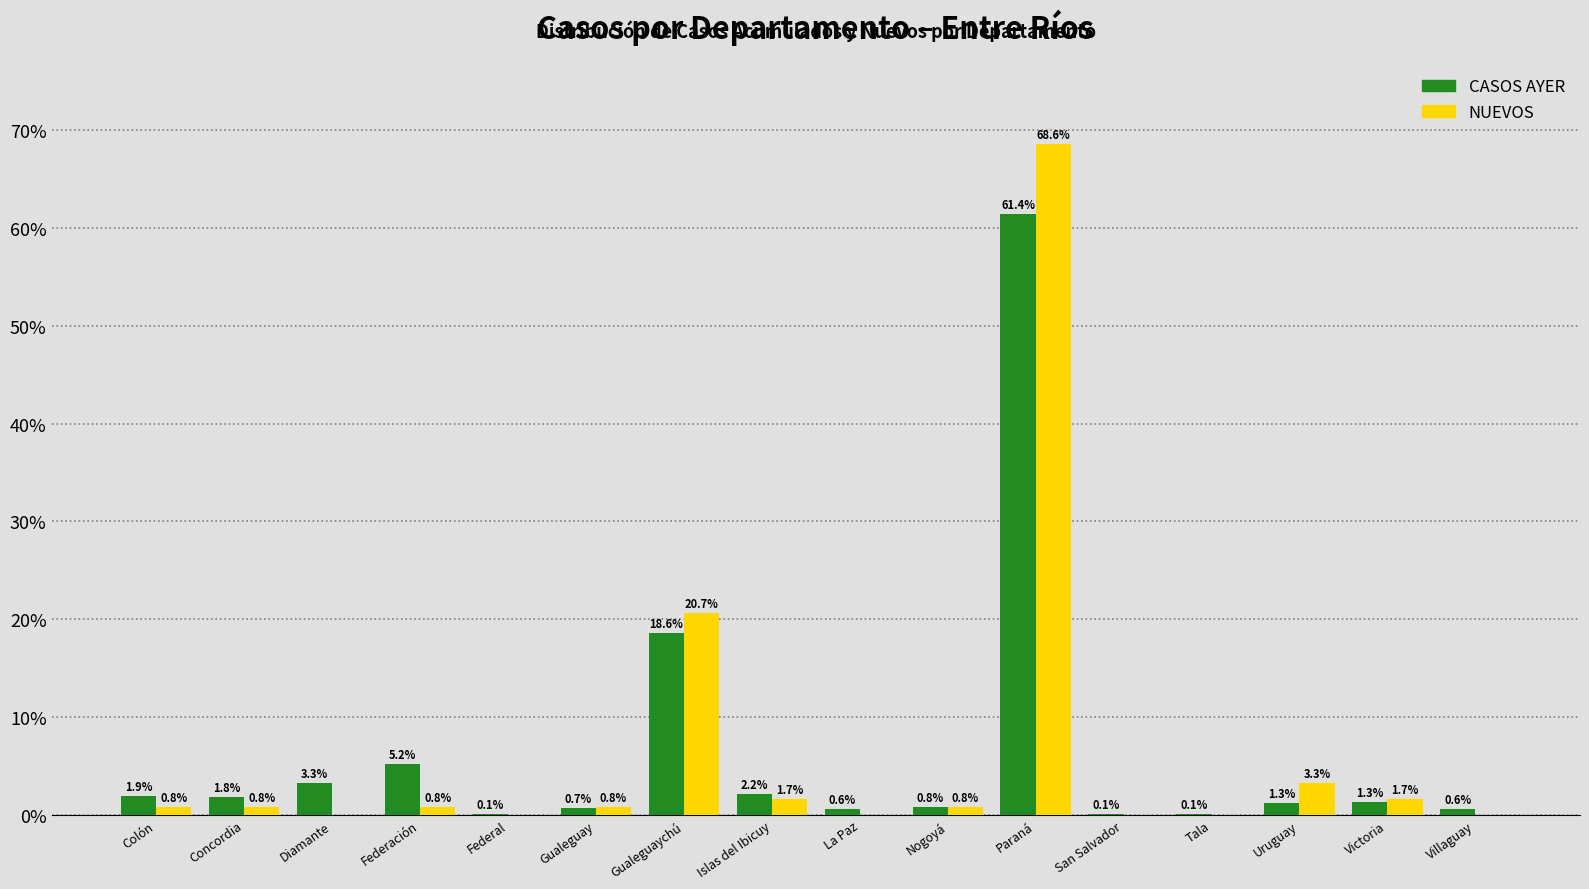

Reading left to right, list all the values displayed in this chart.

CASOS AYER: Colón=1.9	Concordia=1.8	Diamante=3.3	Federación=5.2	Federal=0.1	Gualeguay=0.7	Gualeguaychú=18.6	Islas del Ibicuy=2.2	La Paz=0.6	Nogoyá=0.8	Paraná=61.4	San Salvador=0.1	Tala=0.1	Uruguay=1.3	Victoria=1.3	Villaguay=0.6
NUEVOS: Colón=0.8	Concordia=0.8	Diamante=0.0	Federación=0.8	Federal=0.0	Gualeguay=0.8	Gualeguaychú=20.7	Islas del Ibicuy=1.7	La Paz=0.0	Nogoyá=0.8	Paraná=68.6	San Salvador=0.0	Tala=0.0	Uruguay=3.3	Victoria=1.7	Villaguay=0.0